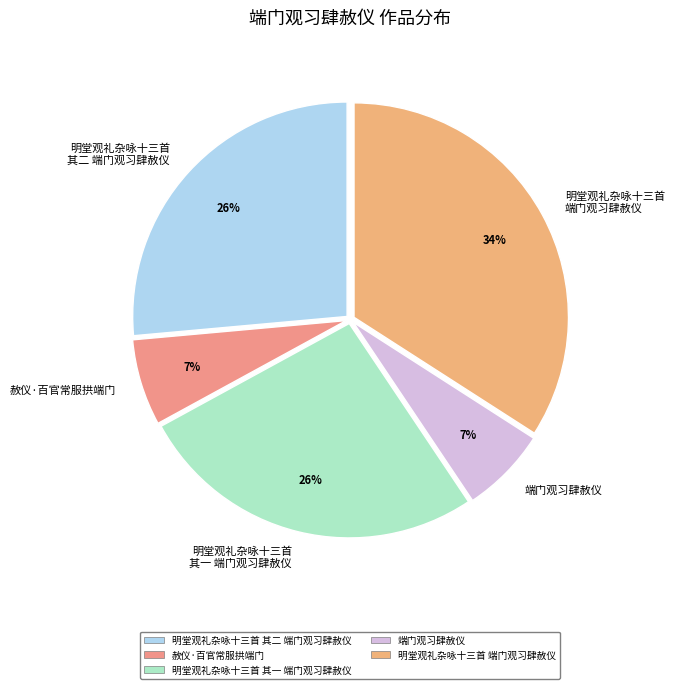

Does any single category account for the majority?

No